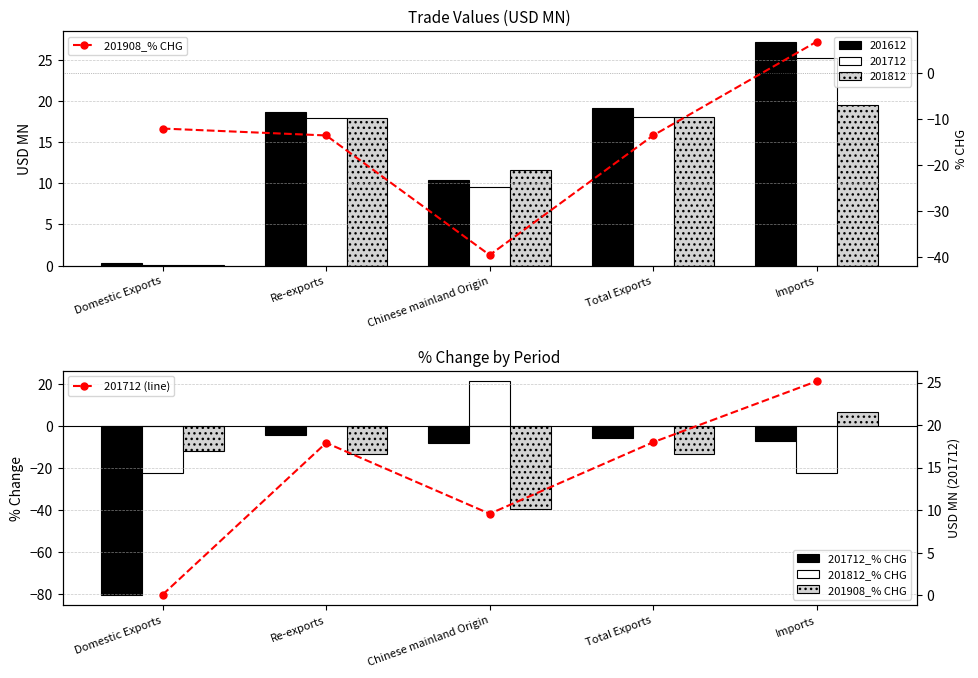

What position from the left is Chinese mainland Origin?

3